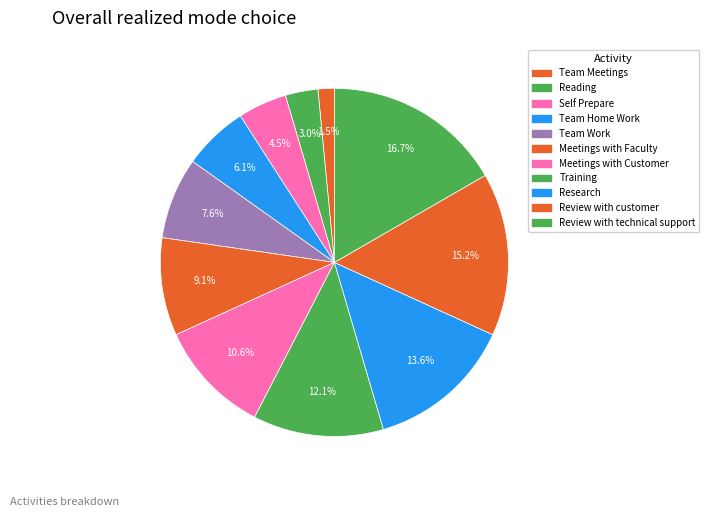

To the nearest percent, what portion does Team Work represent?

8%